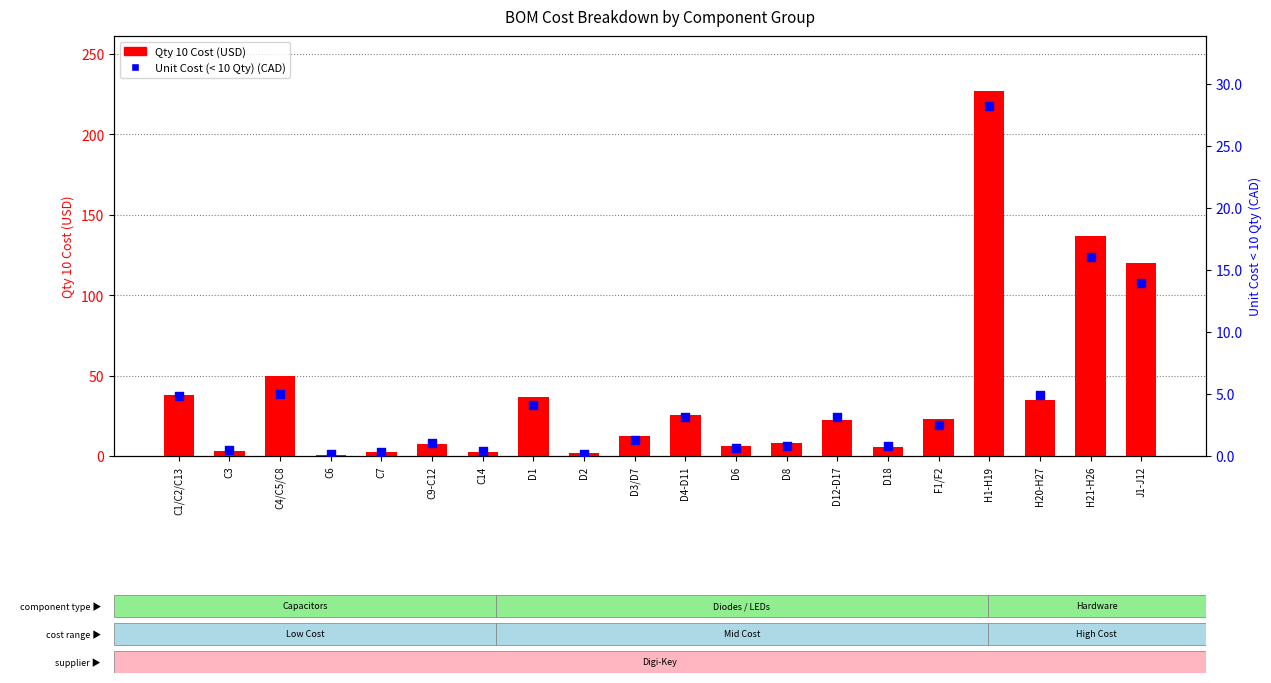

Which series has the widest spread of Y values?

Qty 10 Cost (USD)